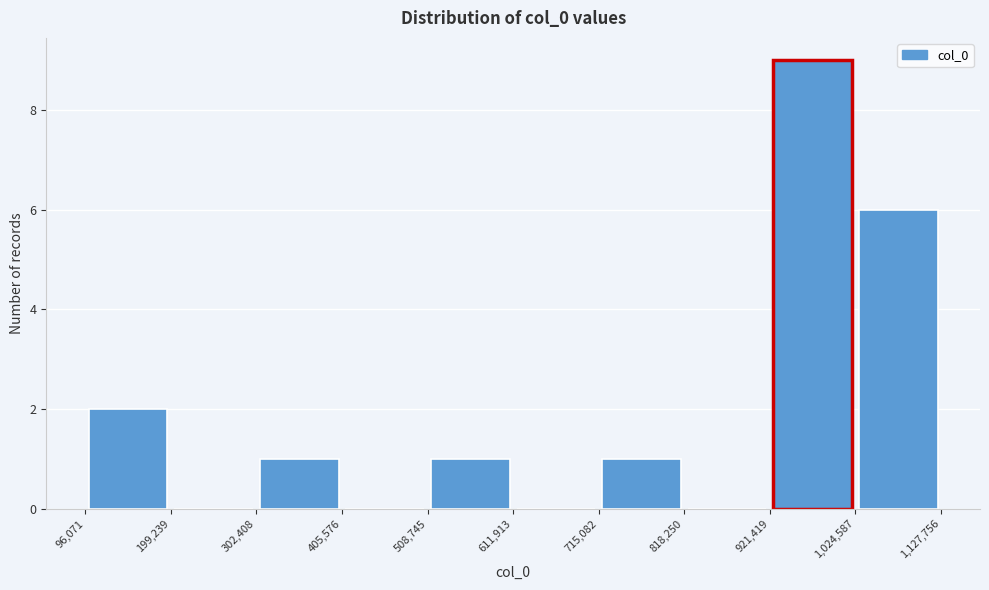

Over which range of the x-axis is the bar tallest?

921,419 to 1,024,587